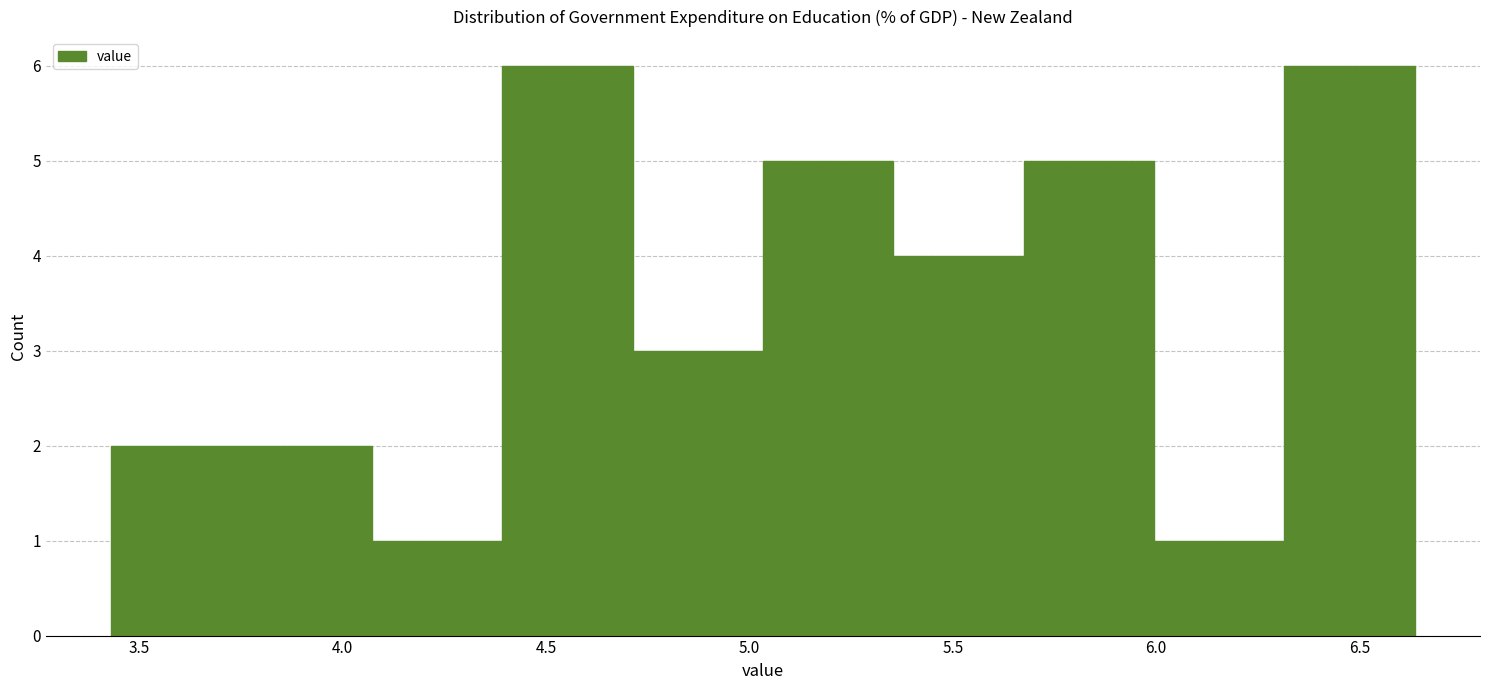

Reading left to right, list every bar in this chart as the range it spans on the x-axis followed by its height. Neither the bar edges nor the heights are printed on the chart, so give them approximately, as read against the axes.

3.45 to 3.75: 2
3.75 to 4.05: 2
4.05 to 4.40: 1
4.40 to 4.70: 6
4.70 to 5.05: 3
5.05 to 5.35: 5
5.35 to 5.65: 4
5.65 to 6.00: 5
6.00 to 6.30: 1
6.30 to 6.65: 6